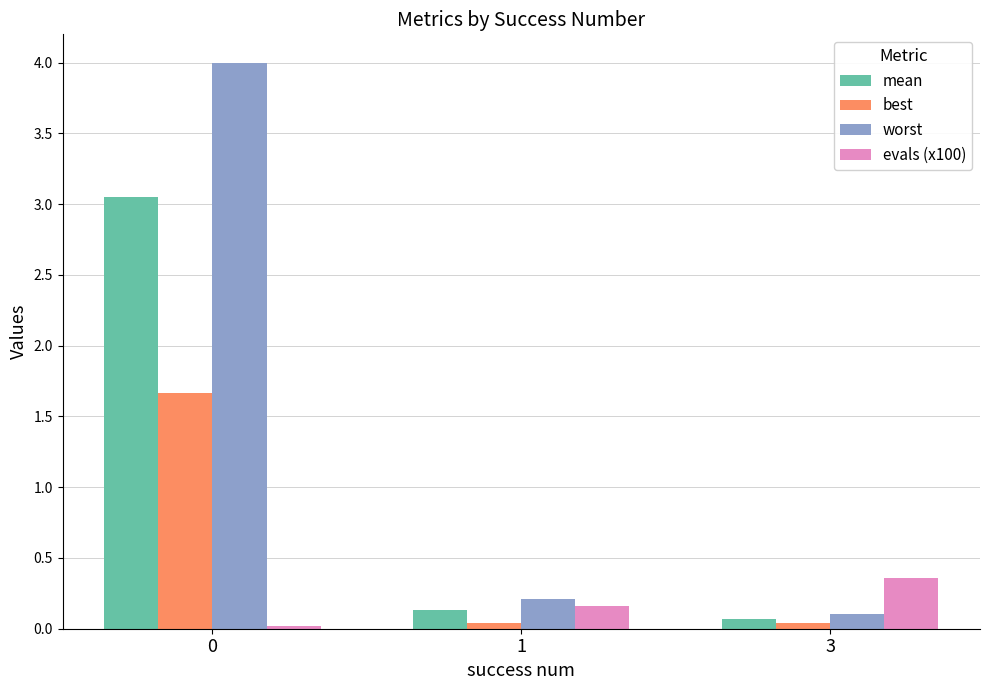

The value of mean at 1 is 0.1. True or false?

True